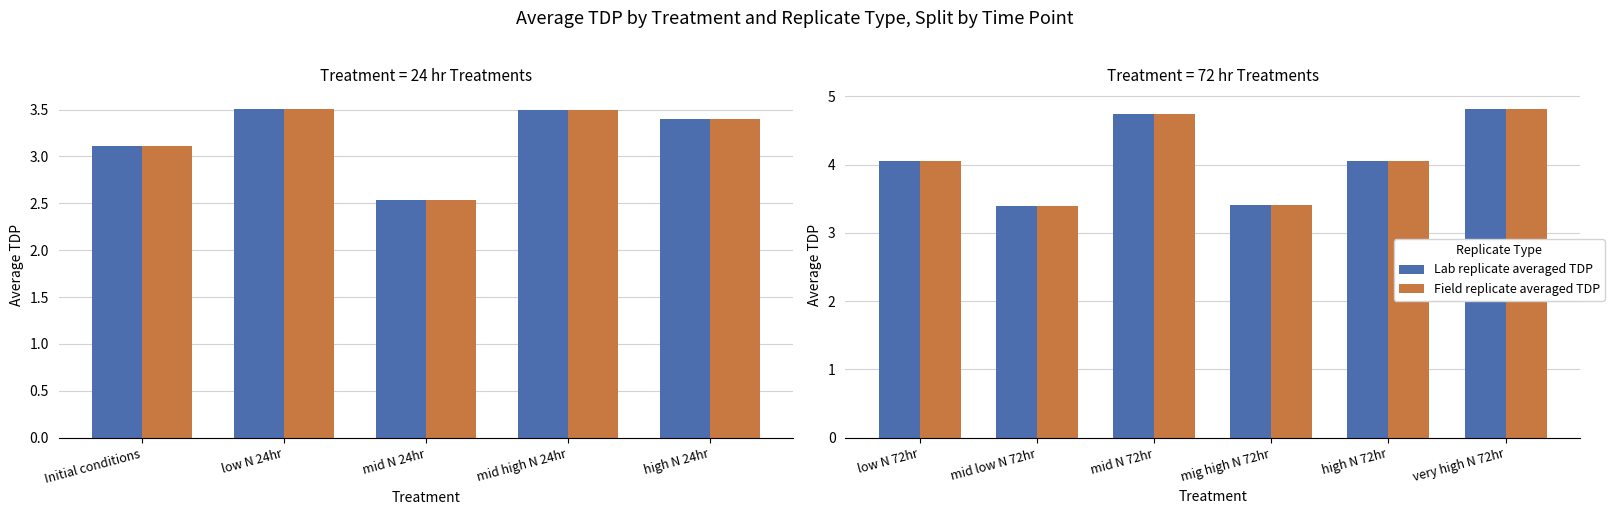

What is the difference between the second highest and second lowest values in the Lab replicate averaged TDP series?

1.3